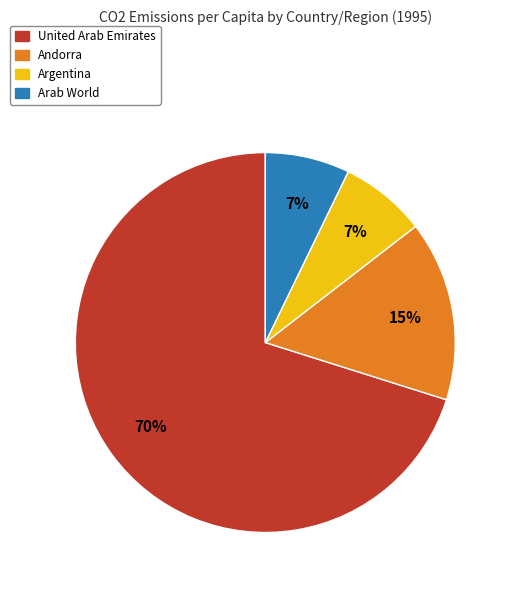

To the nearest percent, what is the average slice percentage?

25%